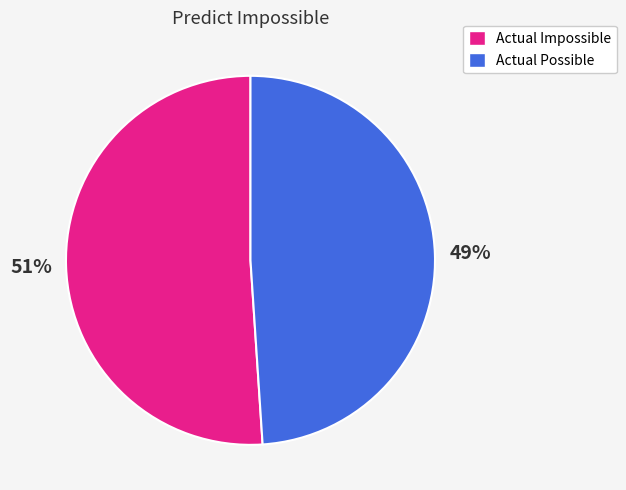

To the nearest percent, what is the difference between the largest and smallest slice percentages?

2%